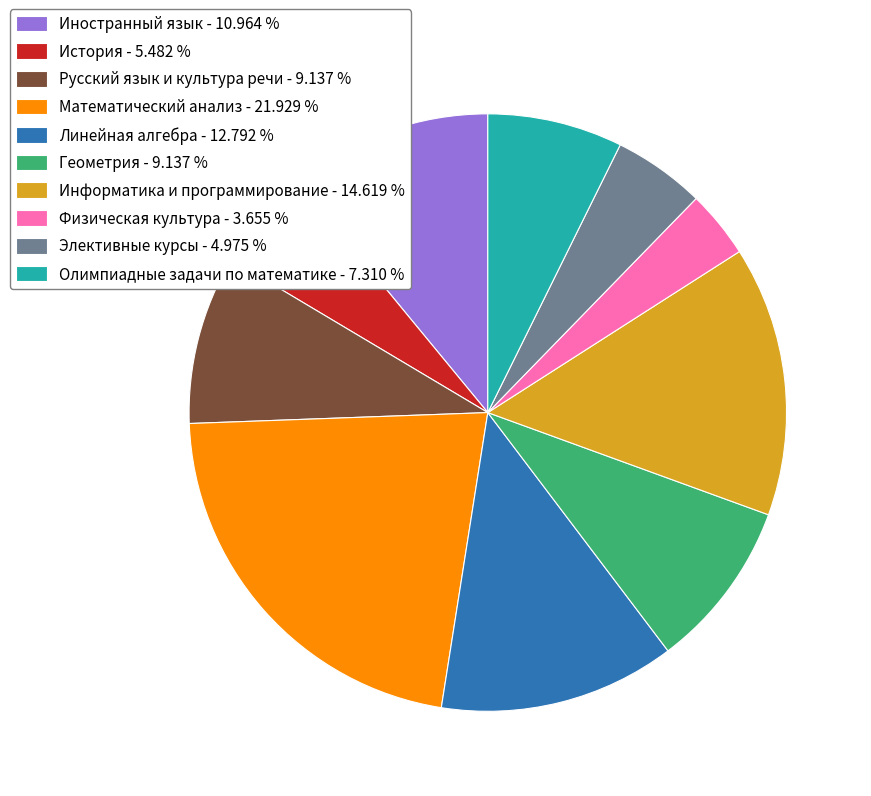

Count the number of slices in the pie.

10